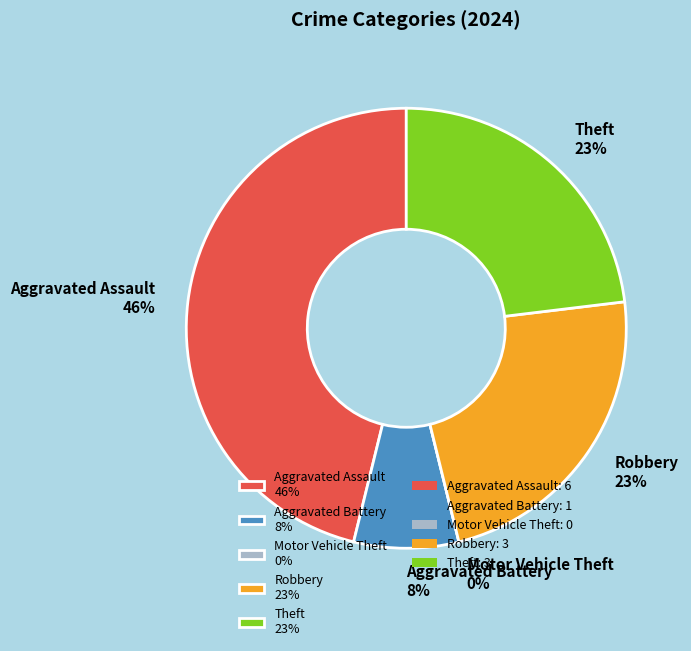

True or false: Aggravated Battery accounts for 8% of the total.

True